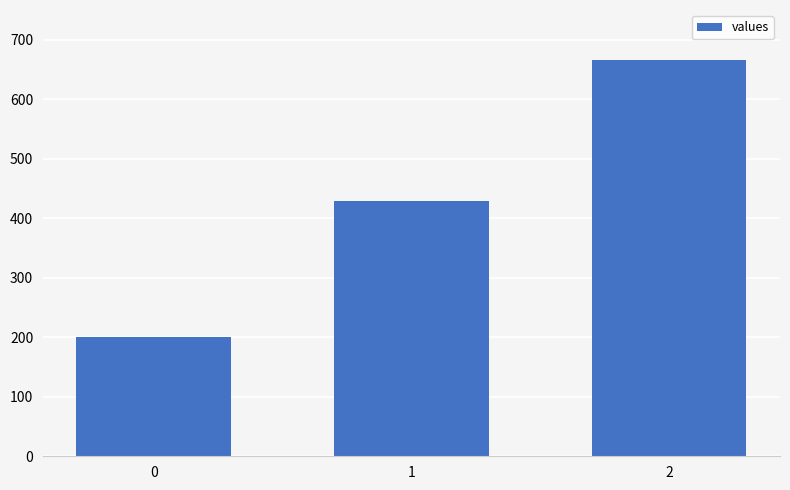

What is the greatest value displayed?

666.7